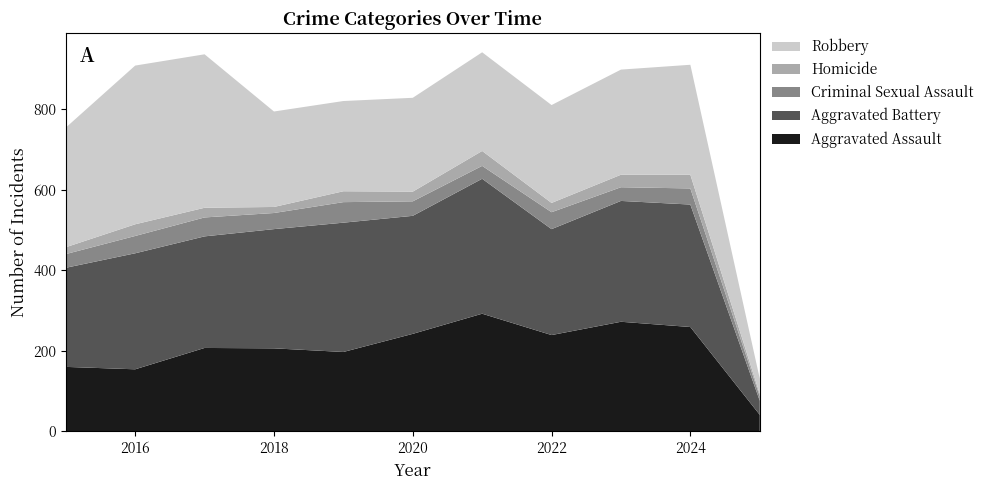

Reading left to right, extract all data points from this chart.

Aggravated Assault: 160	154	207	206	197	242	292	239	272	259	41
Aggravated Battery: 246	288	277	296	321	293	335	263	300	304	35
Criminal Sexual Assault: 34	43	47	40	51	36	32	42	34	40	11
Homicide: 17	29	24	15	27	24	37	23	31	34	6
Robbery: 297	394	381	237	224	233	245	243	261	273	38